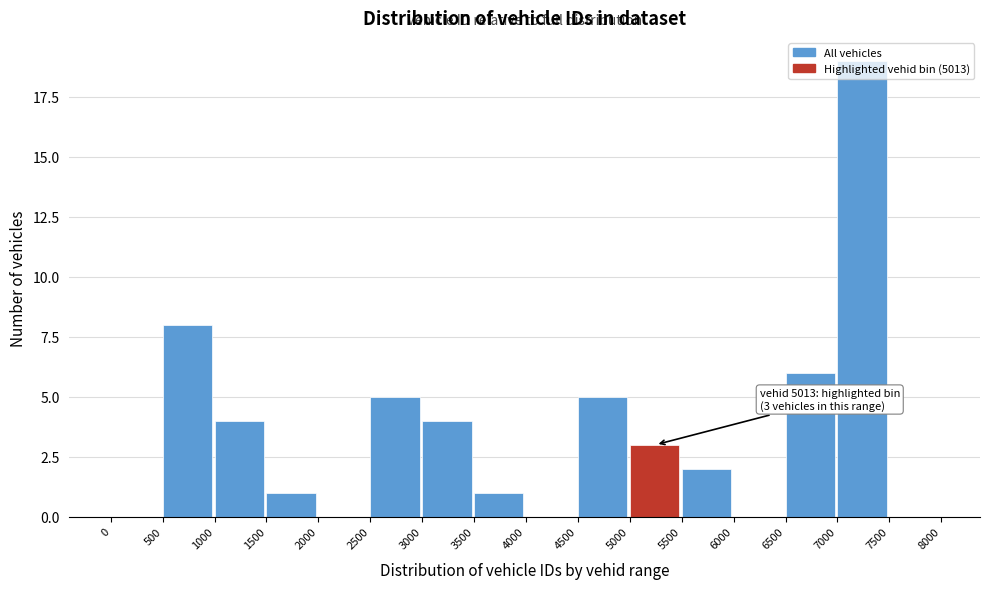

Over which range of the x-axis is the bar tallest?

7000 to 7500